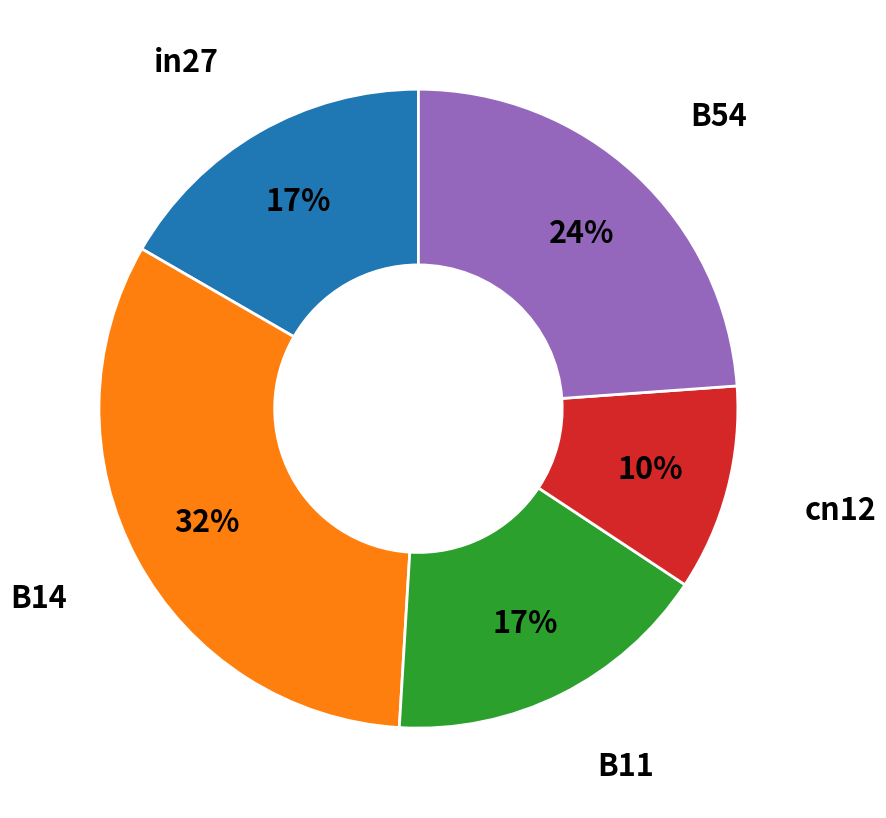

Is there a majority slice in this chart?

No